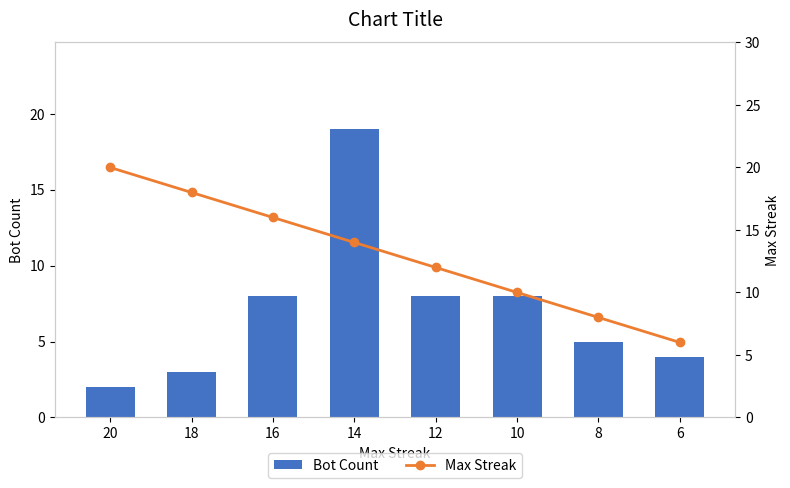

What is the average value of the Max Streak series?

13